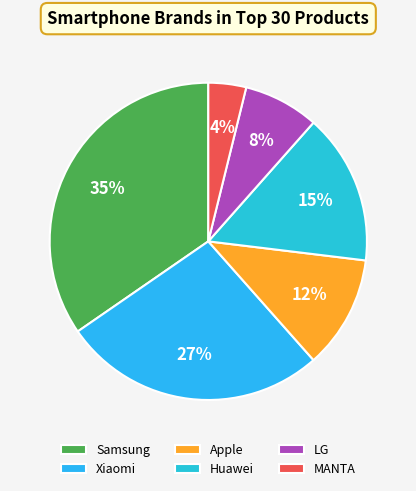

Count the number of slices in the pie.

6